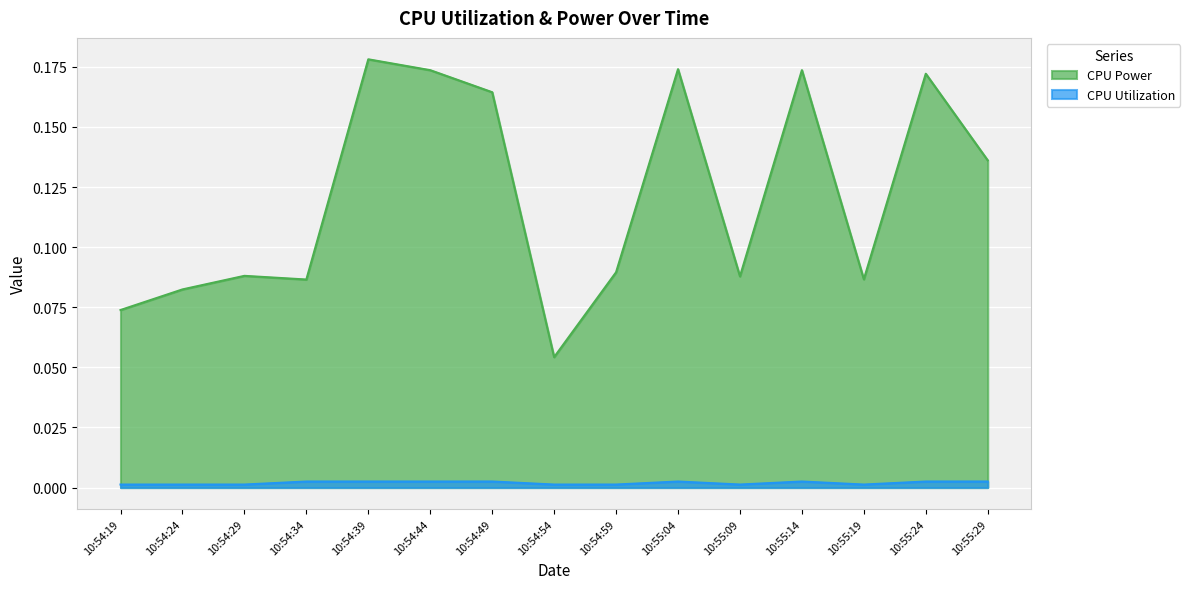

True or false: CPU Power and CPU Utilization cross at least once.

False